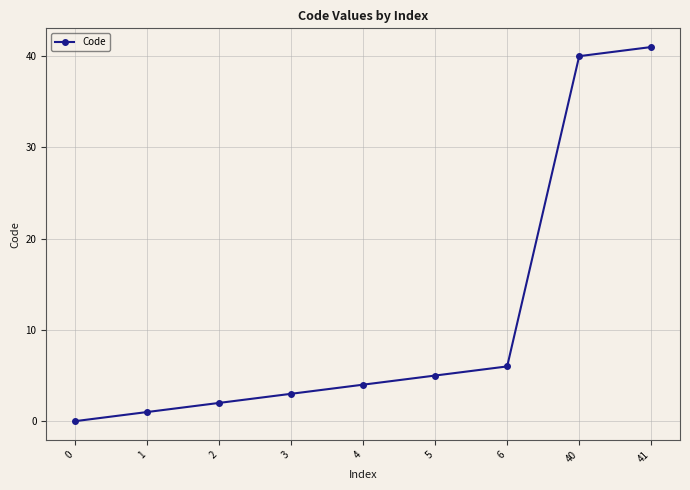

The value at 0 is -16. True or false?

False